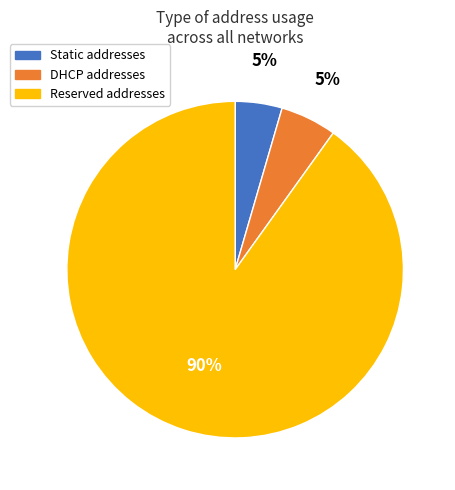

How many slices are in this pie chart?

3